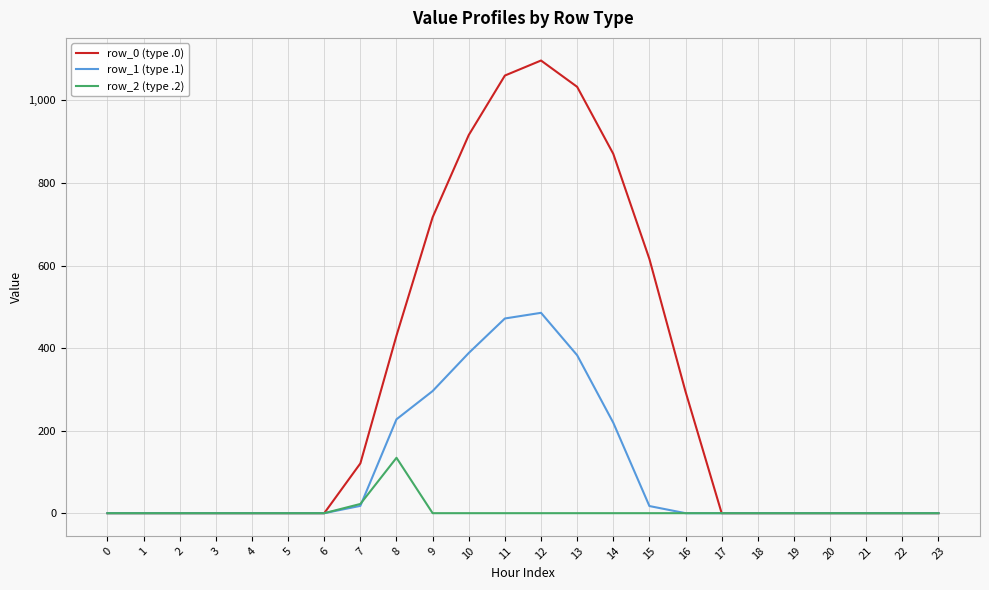

The row_1 (type .1) series shows 0.0 at 4. True or false?

True